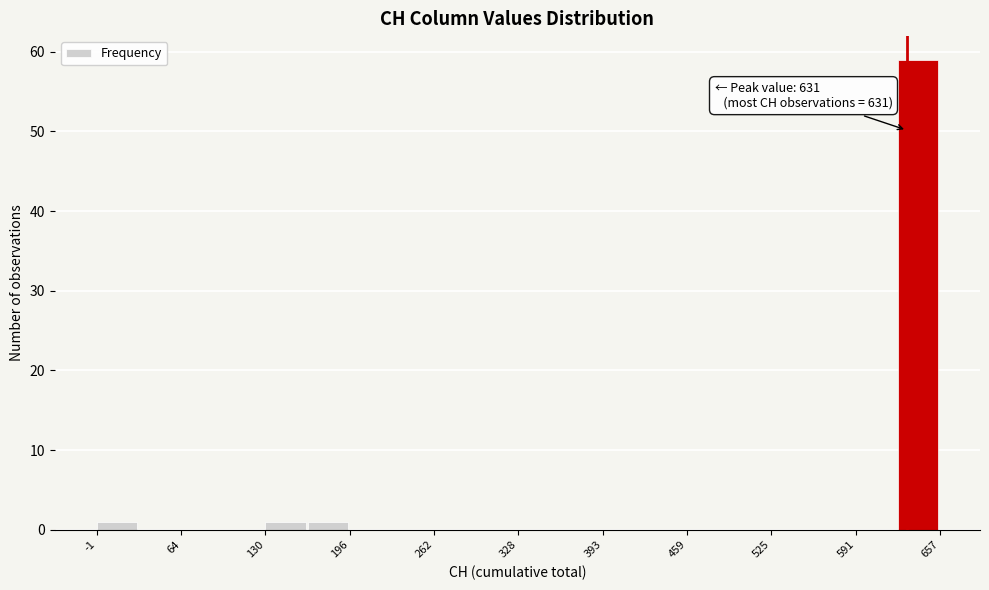

Read against the x-axis, roughly where is the centre of the tallest bar?

640